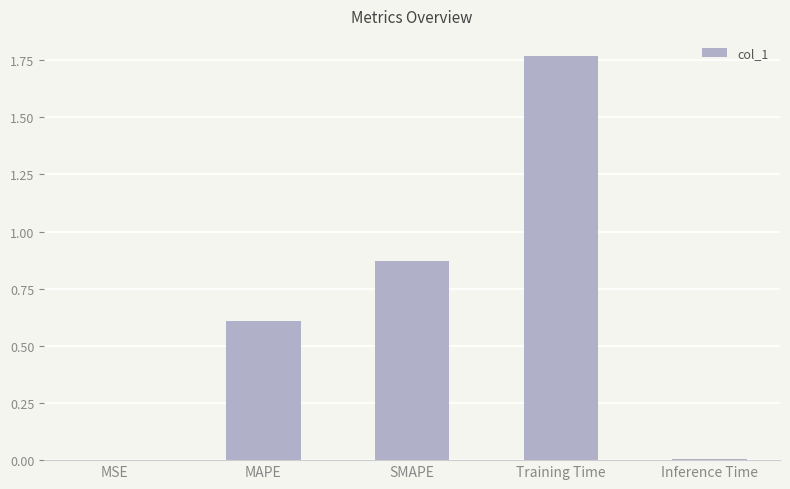

Which has a higher value, MSE or Training Time?

Training Time